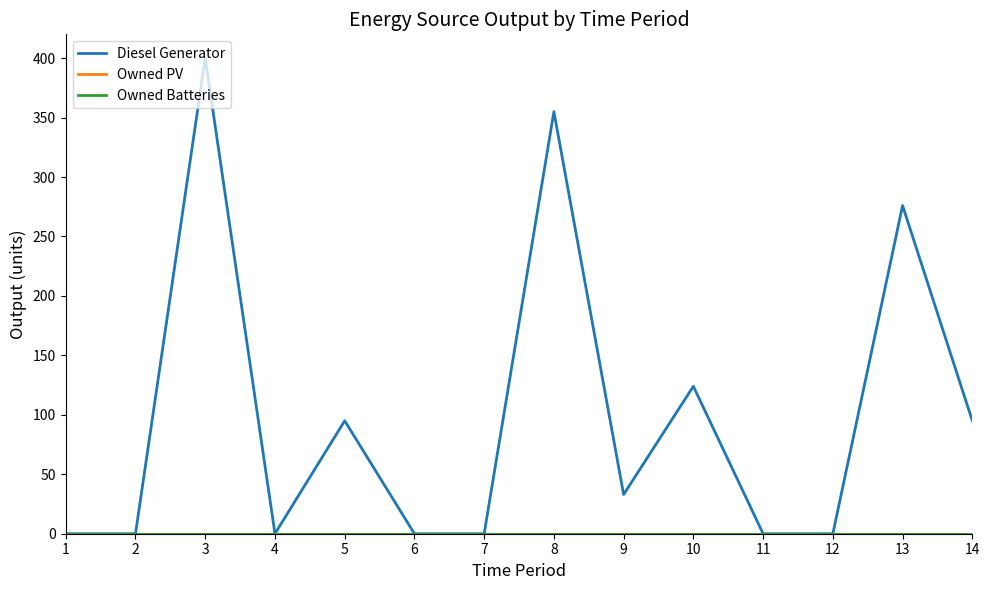

Is this an area chart (filled region under the line)?

No